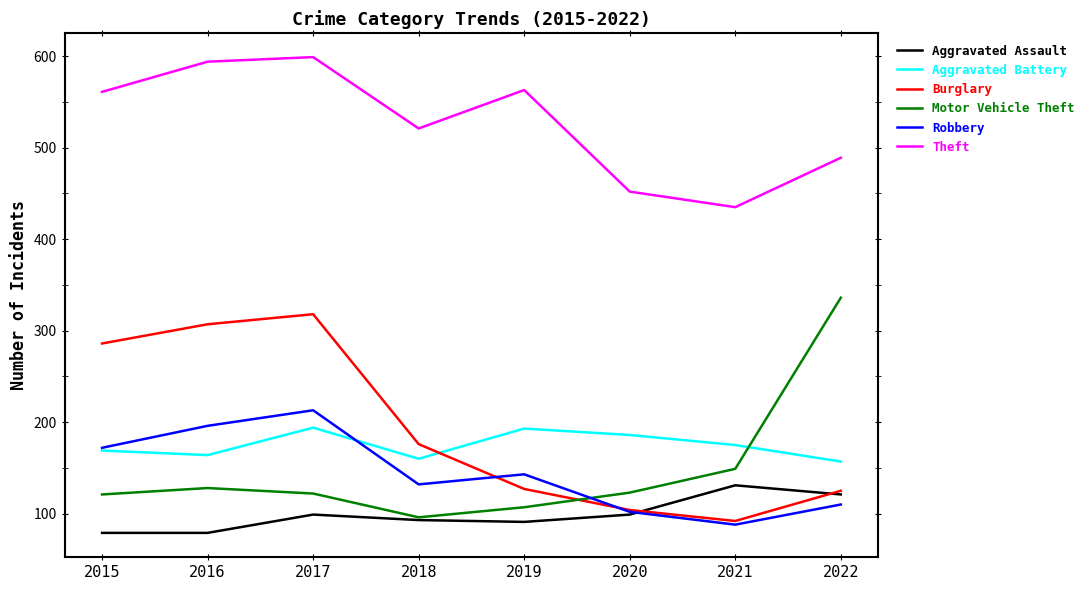

Between 2017 and 2020, which series saw the biggest shift?

Burglary